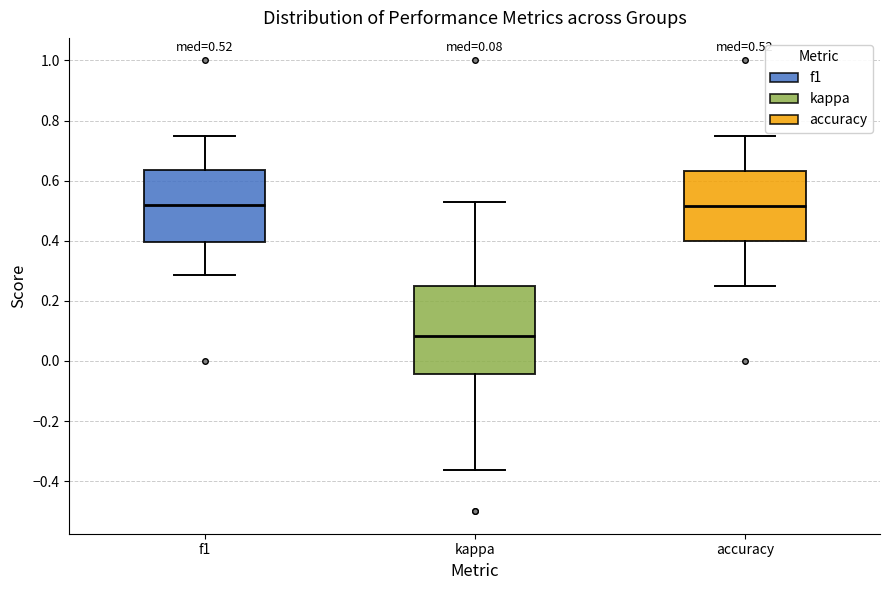

Which box's median line is the lowest?

kappa